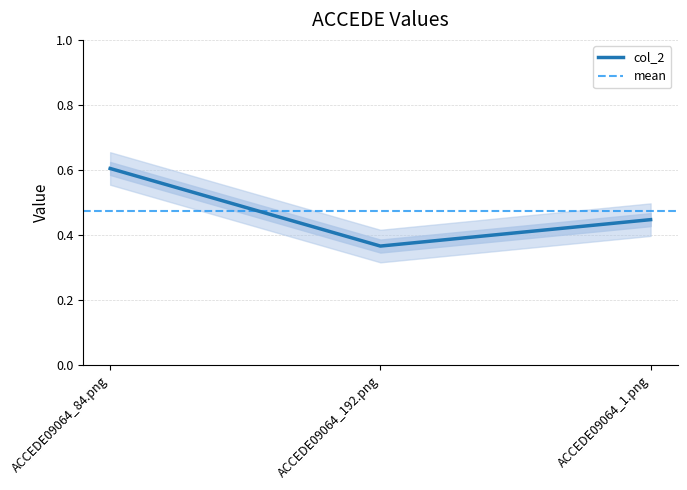

Rank the categories by value from lowest to highest.

ACCEDE09064_192.png, ACCEDE09064_1.png, ACCEDE09064_84.png